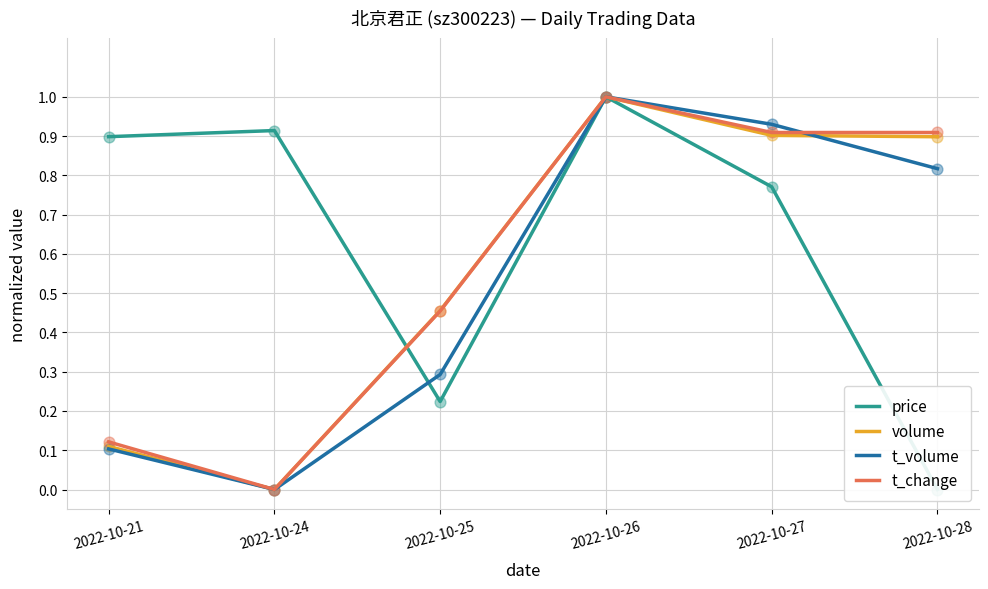

Which series reaches the minimum Y coordinate?

price